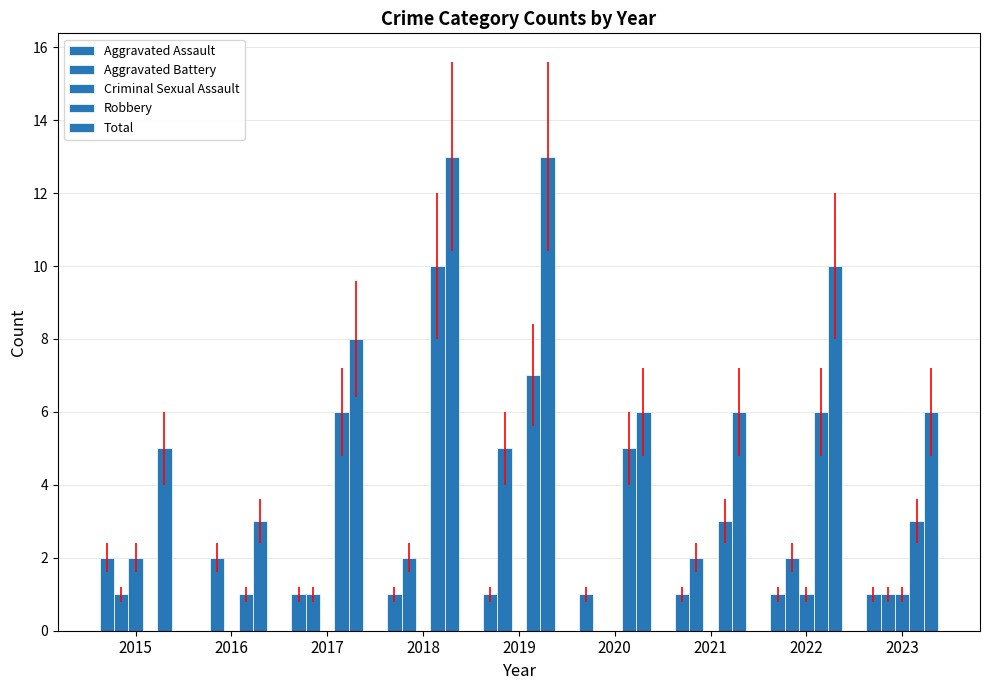

At which label is Criminal Sexual Assault closest to 1?

2022